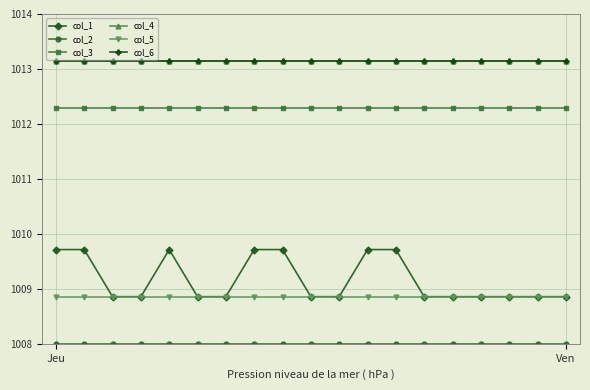

Does the chart have visible grid lines?

Yes